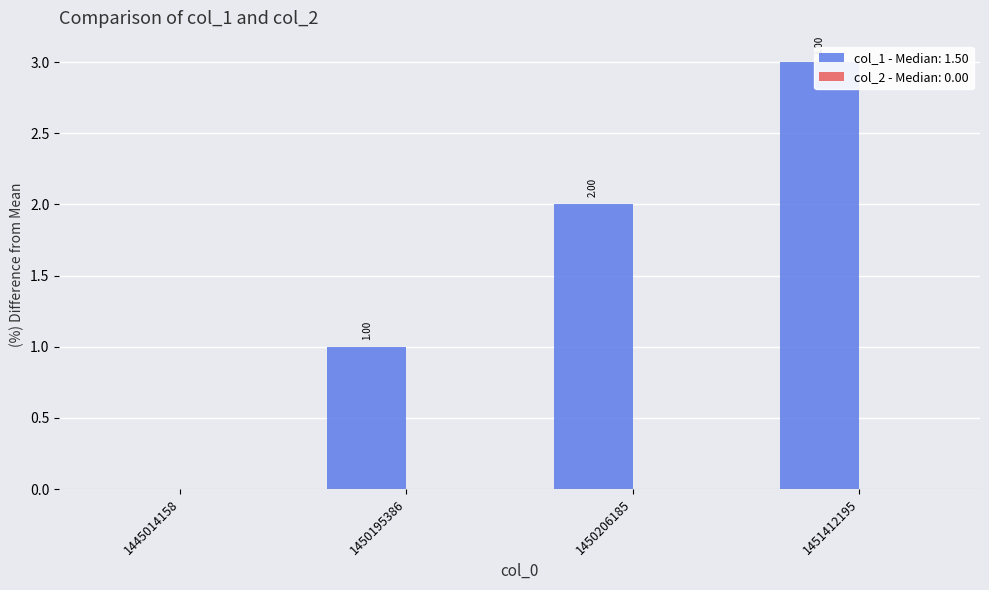

Which category has the lowest value across all series?

1445014158